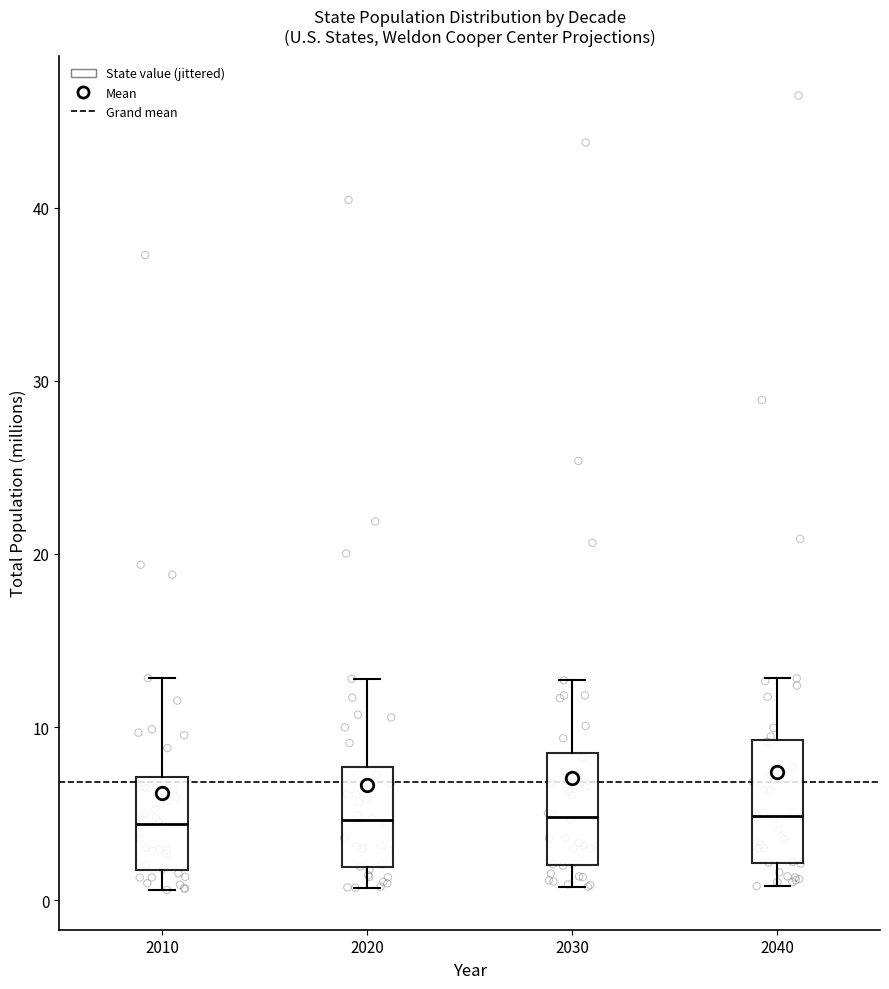

Reading left to right, transcribe this box plot: for each box, give where its median line is, the range the box spans, and where its two whiskers end, as read against the y-axis. The values are not printed on the chart, so give them approximately, as read against the axis.

2010: median 4, box 2 to 7, whiskers 1 to 13
2020: median 5, box 2 to 8, whiskers 1 to 13
2030: median 5, box 2 to 9, whiskers 1 to 13
2040: median 5, box 2 to 9, whiskers 1 to 13